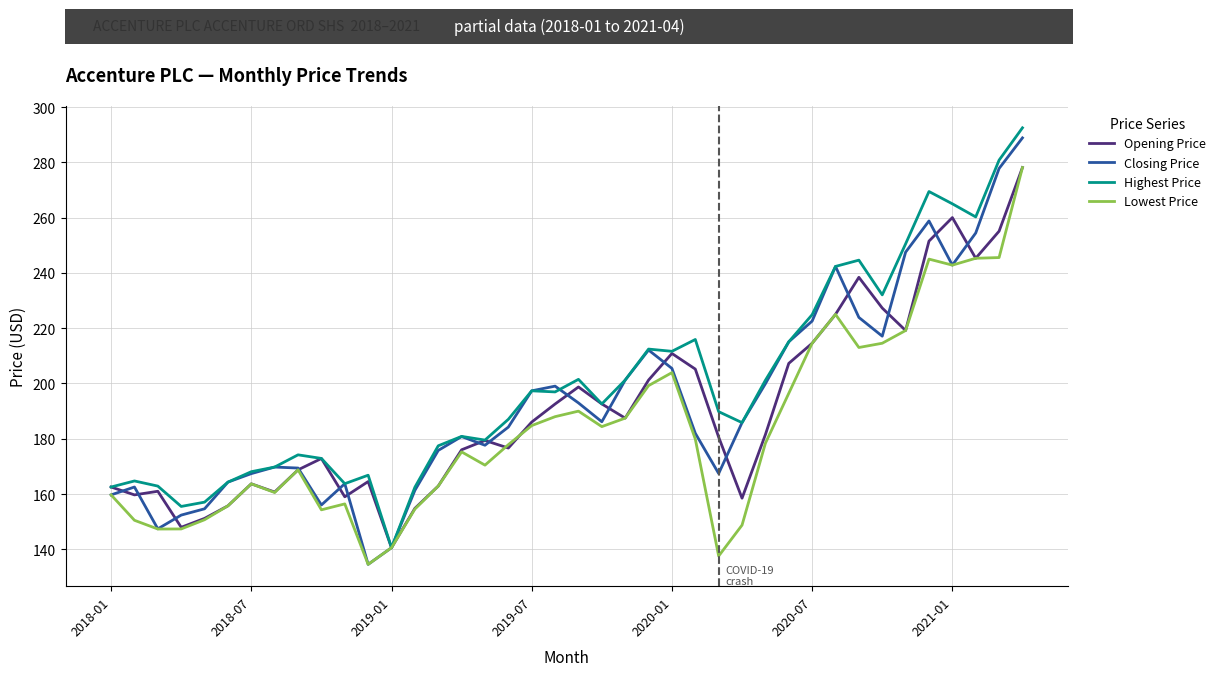

What are all the series names shown in the legend?

Opening Price, Closing Price, Highest Price, Lowest Price